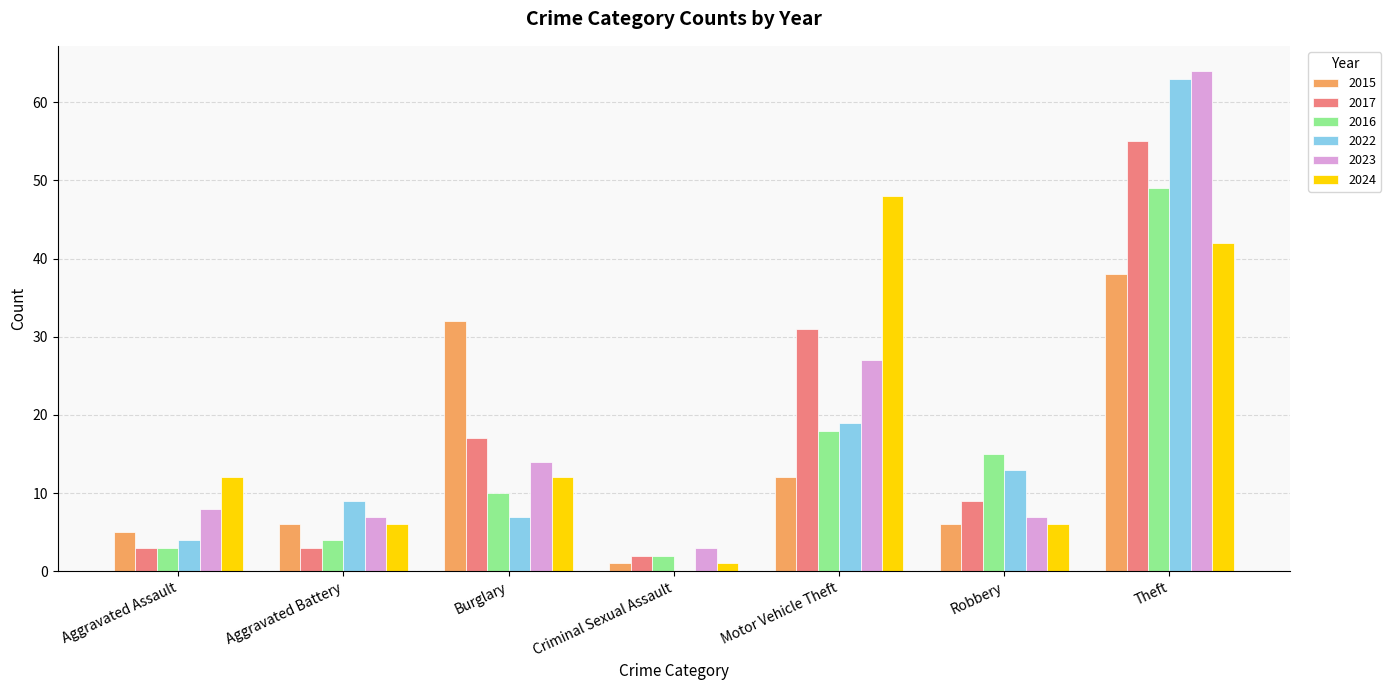

What is the sum of the 2015 values at Motor Vehicle Theft and Criminal Sexual Assault?

13